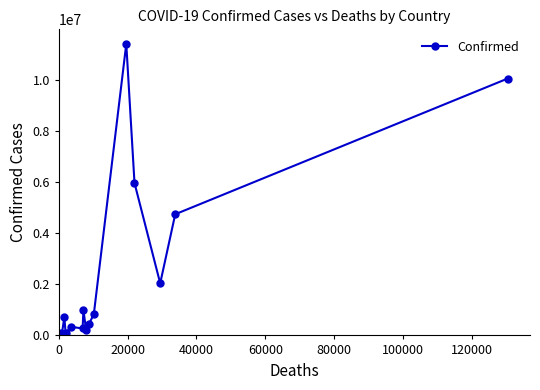

Is this an area chart (filled region under the line)?

No